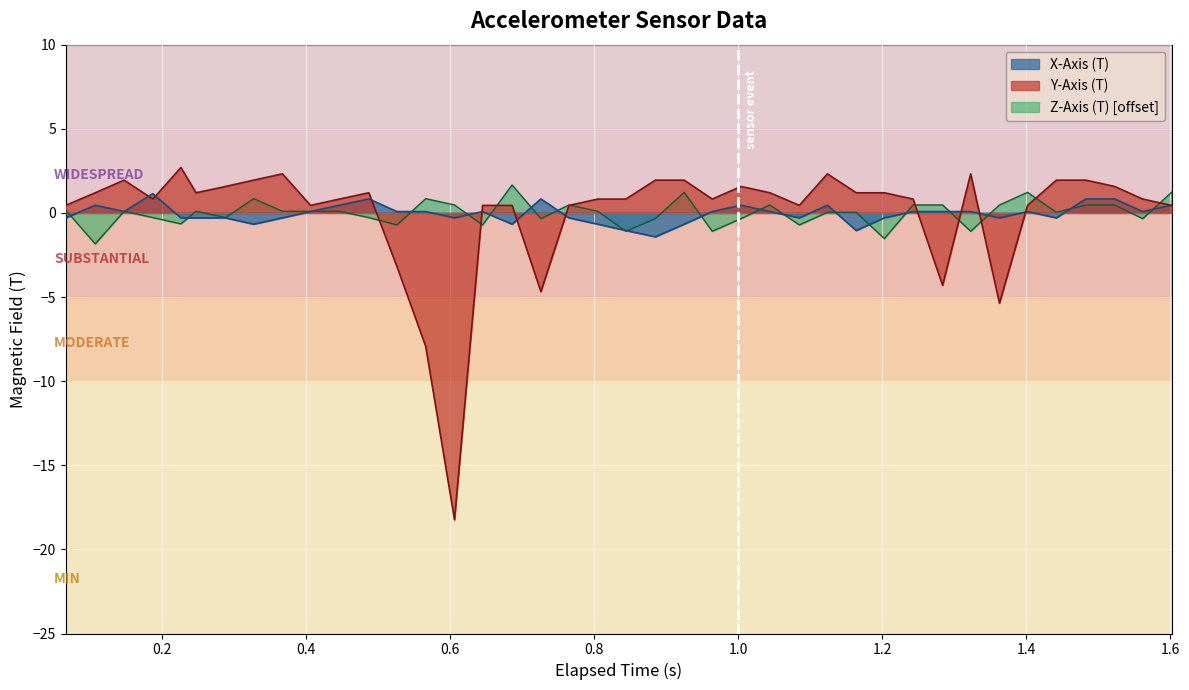

What is the maximum value for Z-Axis (T) [offset]?

1.7